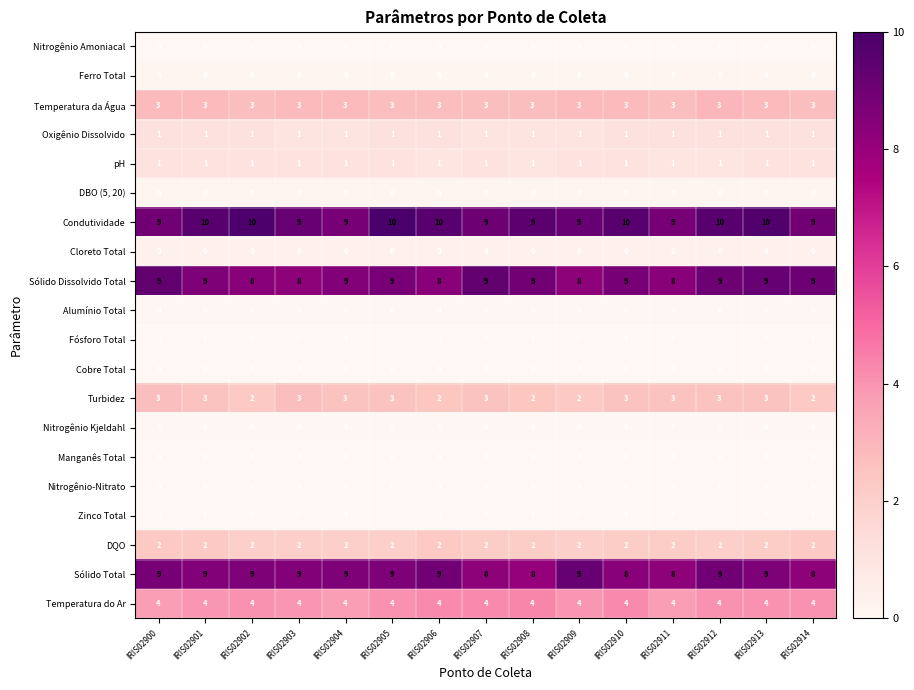

The Condutividade series shows 5 at IRIS02907. True or false?

False